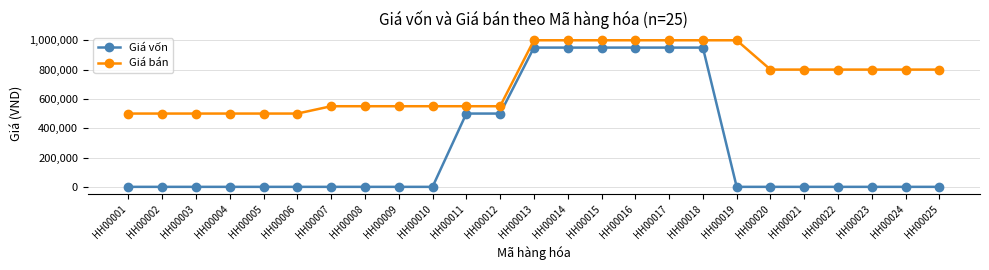

How many values in the Giá vốn series exceed 0?

8